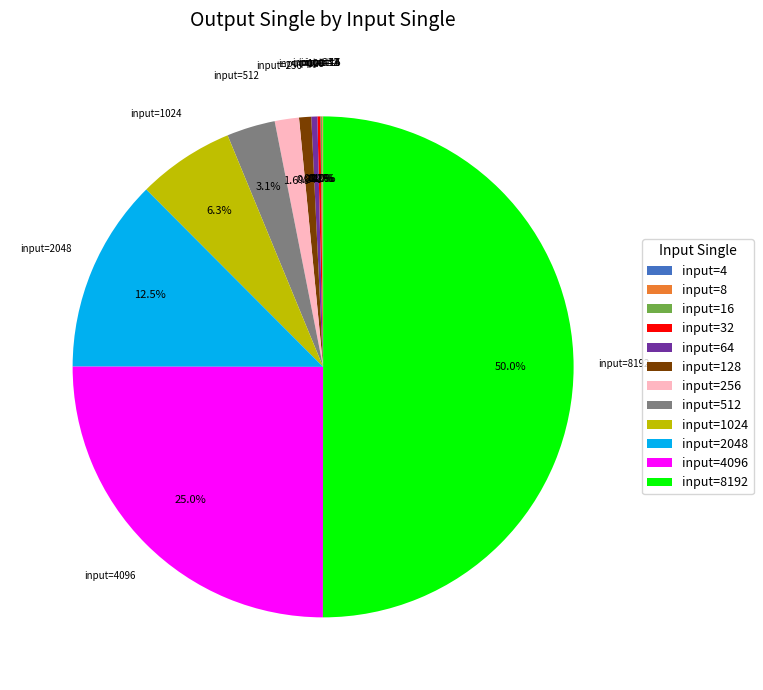

How much of the chart is everything except input=128?

99.2%